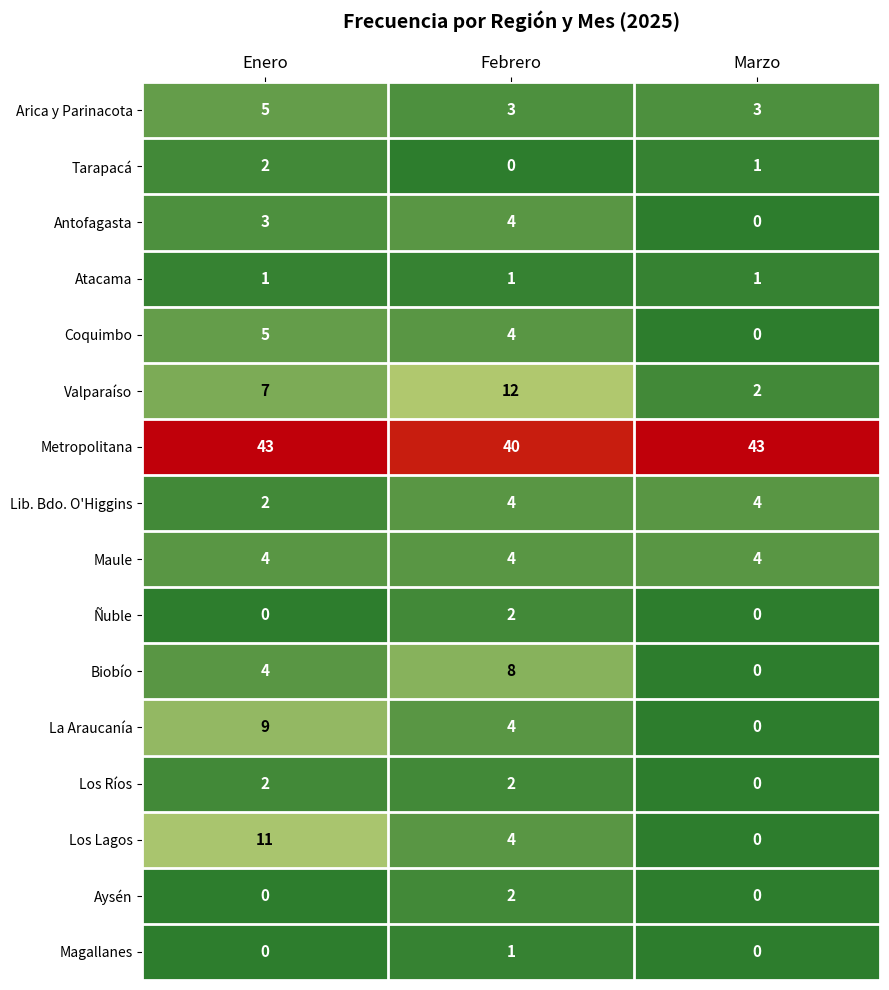

What is the sum of all Valparaíso values?

21